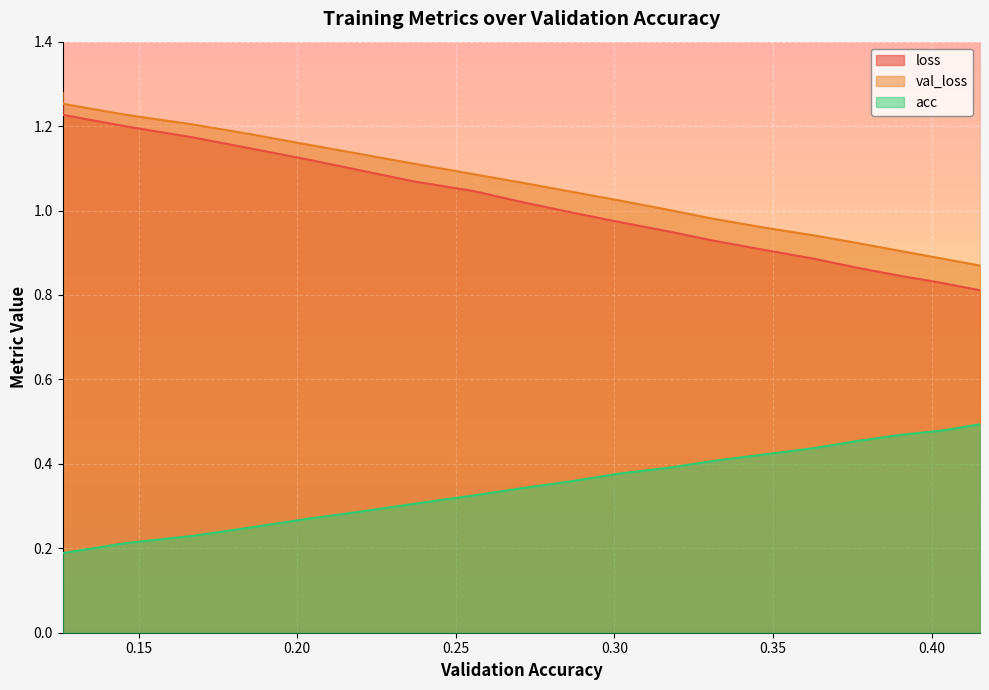

Is it true that val_loss equals 0.5 at 0.30184354696456506?

False